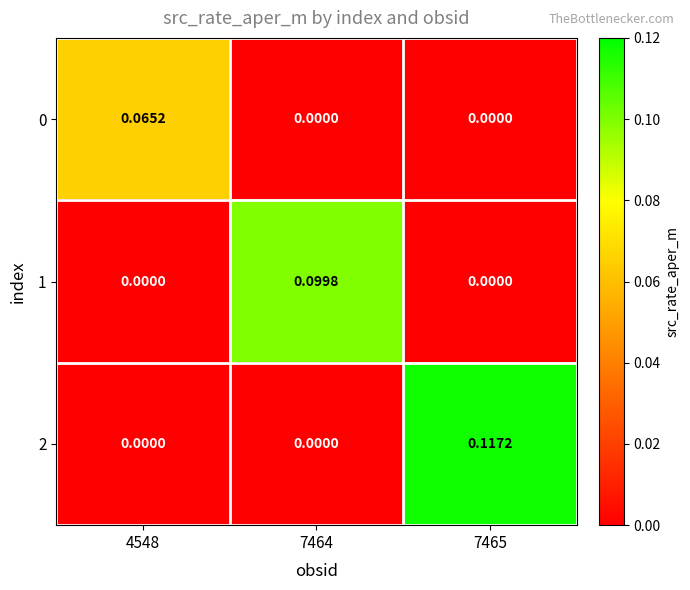

Is the value of 1 at 7464 greater than the value of 2 at 7464?

Yes